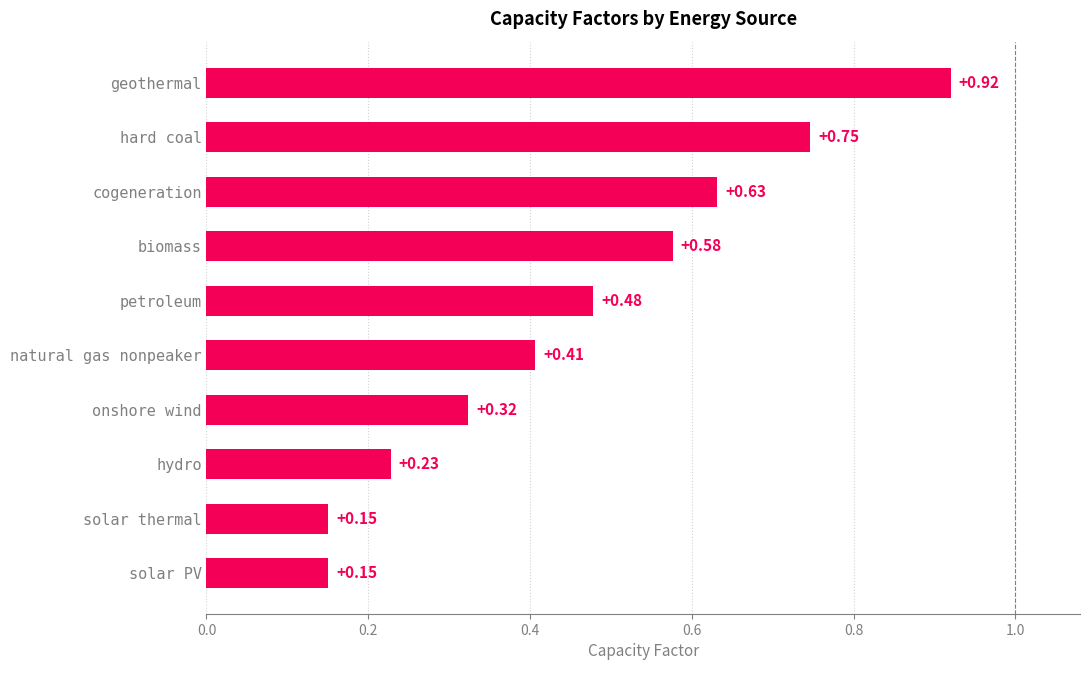

Reading left to right, transcribe all the data shown in this chart.

hard coal=0.7	natural gas nonpeaker=0.4	cogeneration=0.6	hydro=0.2	onshore wind=0.3	solar PV=0.1	solar thermal=0.1	biomass=0.6	geothermal=0.9	petroleum=0.5